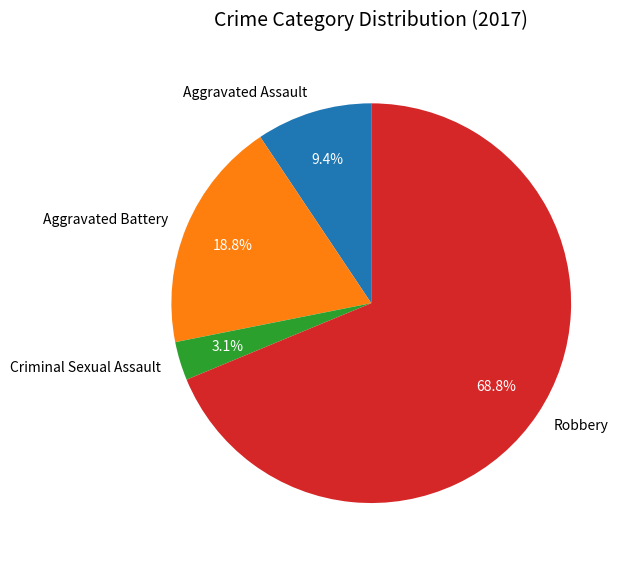

How many segments does this pie chart have?

4